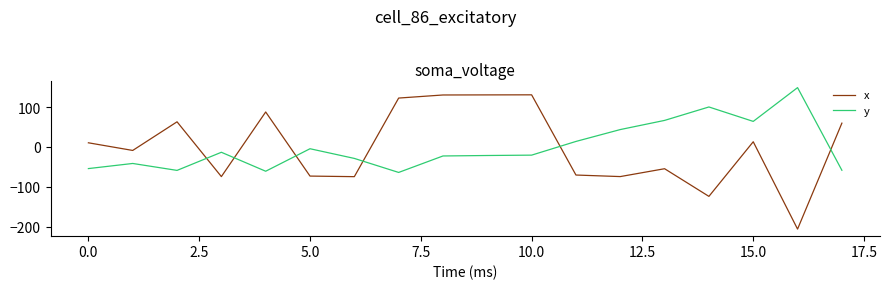

What is the difference between the maximum and minimum values in the x series?

337.7